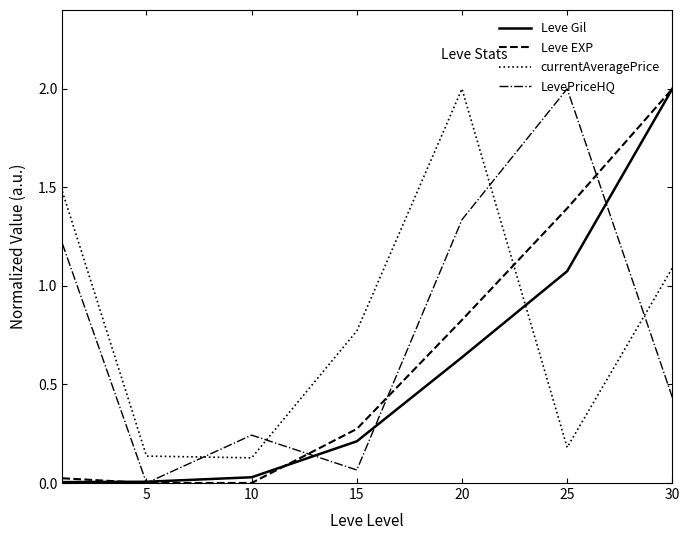

What is the highest value of the currentAveragePrice series?

2.0